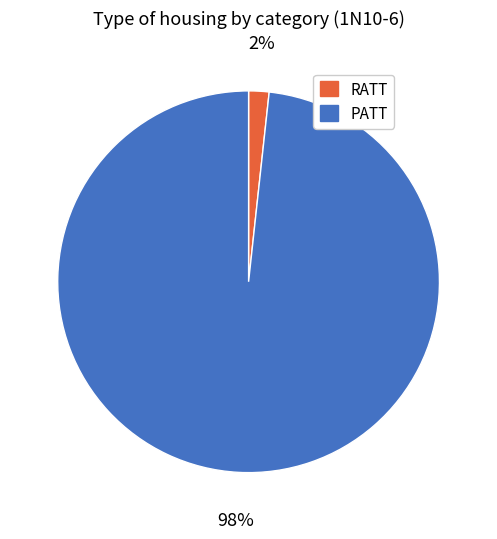

To the nearest percent, what portion does RATT represent?

2%